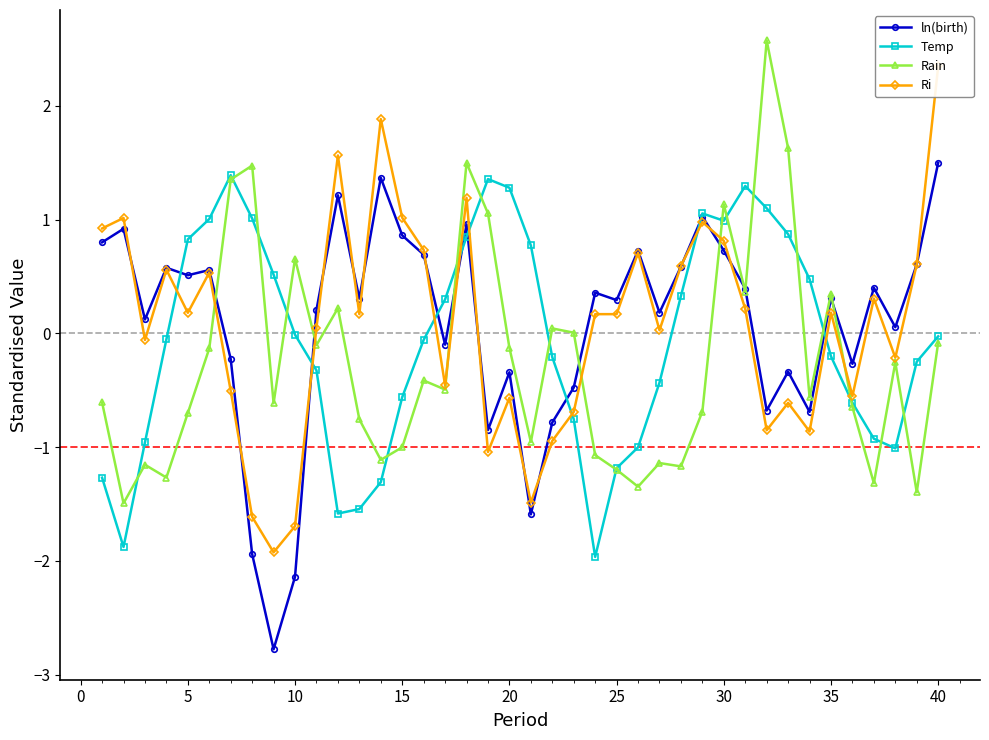

What is the average value of the ln(birth) series?

0.1